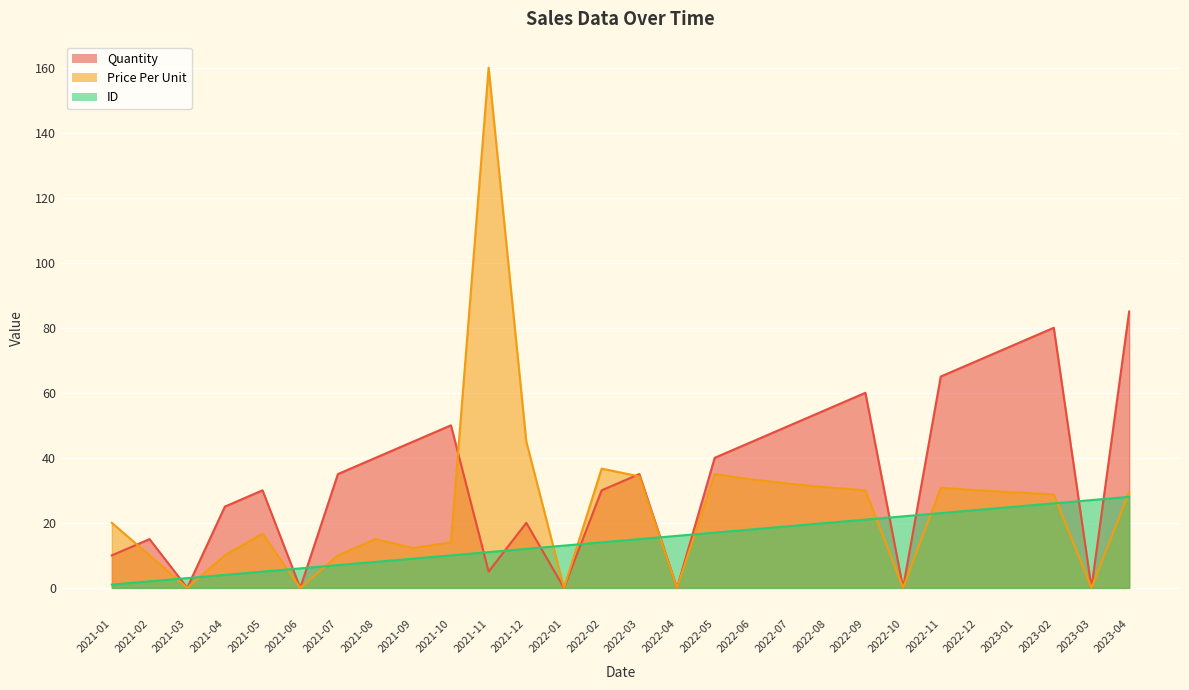

At how many categories does at least one series exceed 34?

18